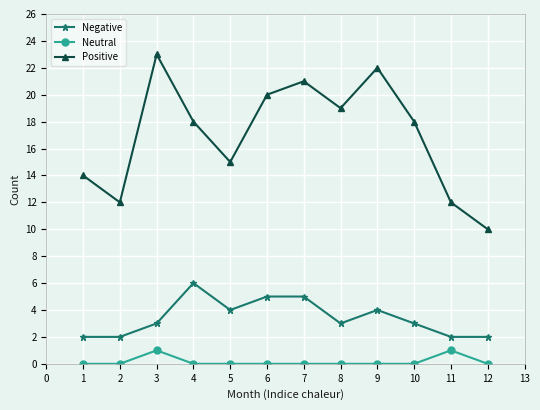

In Positive, how many points are lower than both neighbors (excluding endpoints)?

3